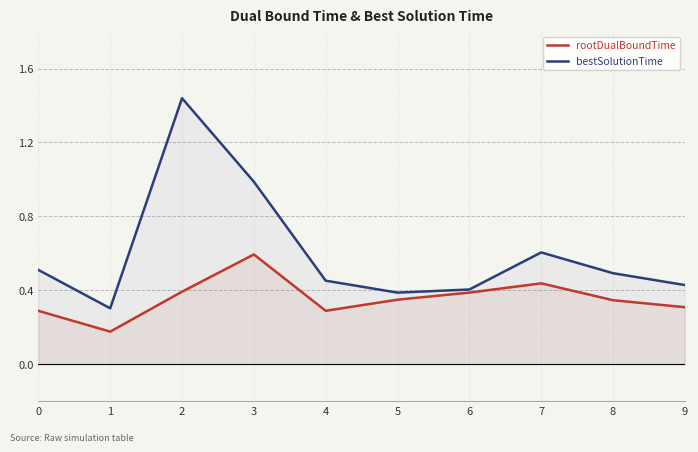

True or false: rootDualBoundTime has more than 1 interior local peaks.

True